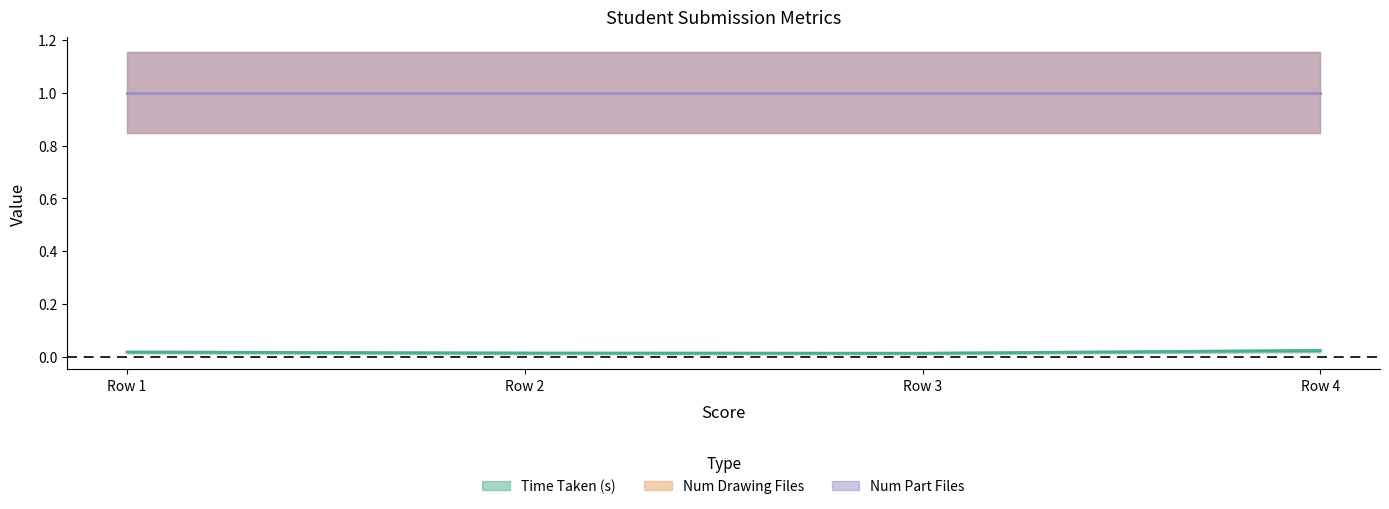

Which series changed the most between 0 and 0?

Time Taken (s)